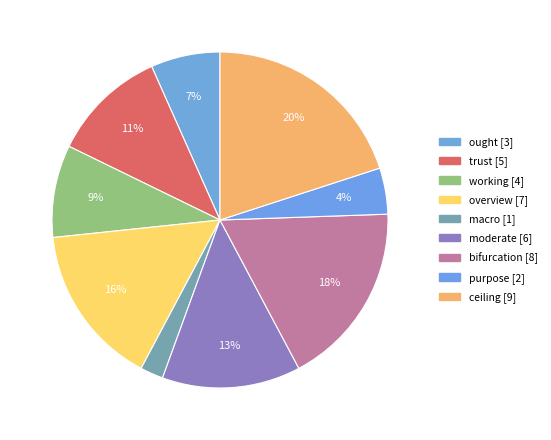

How many slices are in this pie chart?

9